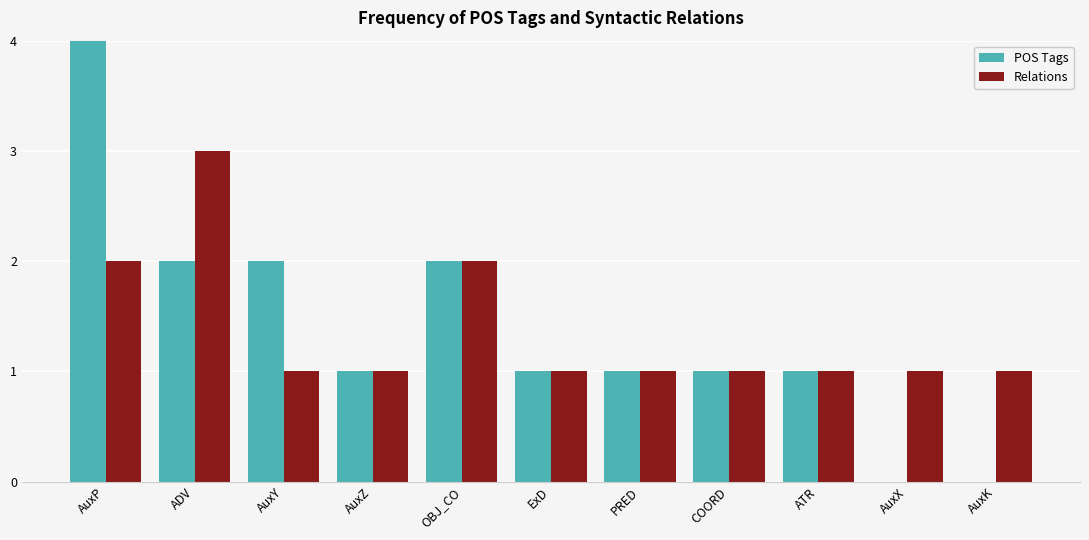

What is the sum of all Relations values?

15